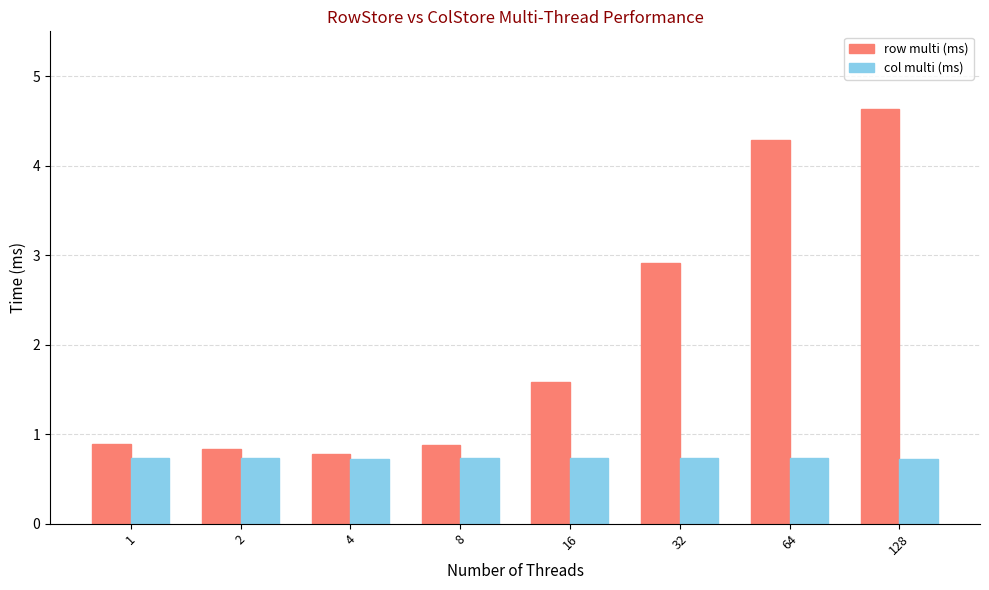

The value of col multi (ms) at 1 is 1.1. True or false?

False